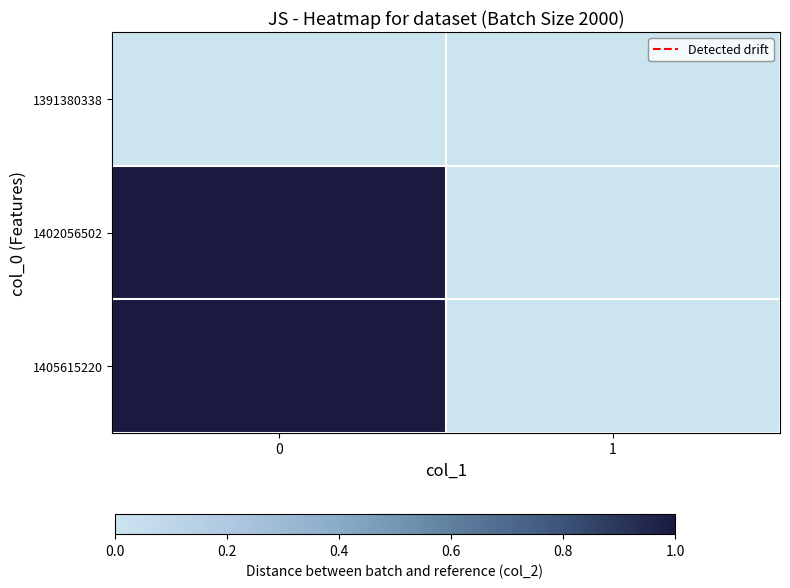

What is the greatest value displayed?

1